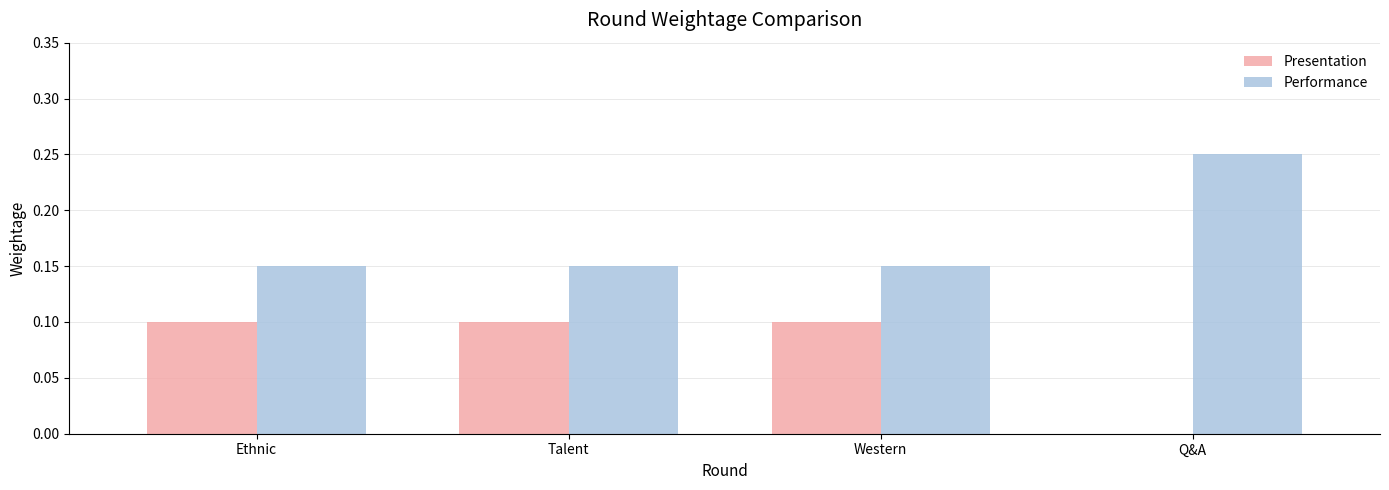

At which category is the sum across all series the highest?

Ethnic